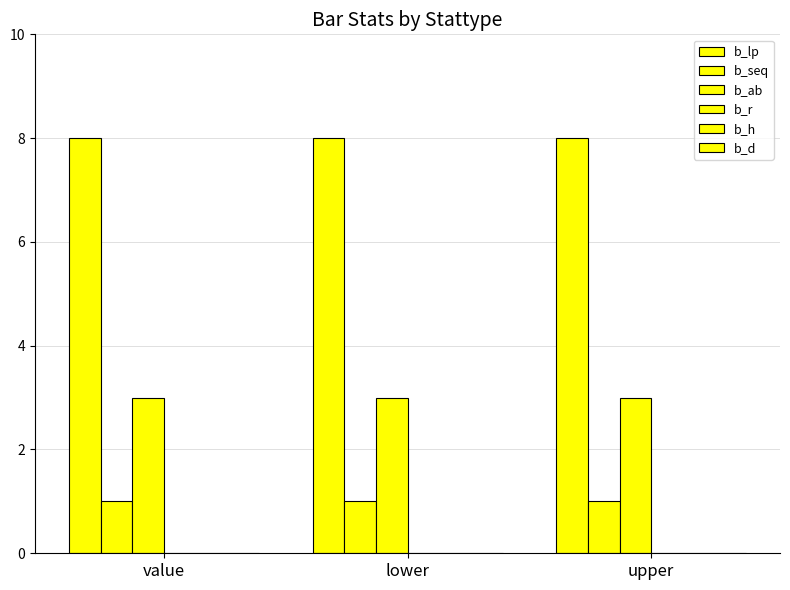

What is the value of the b_lp bar at the 3rd from the left?

8